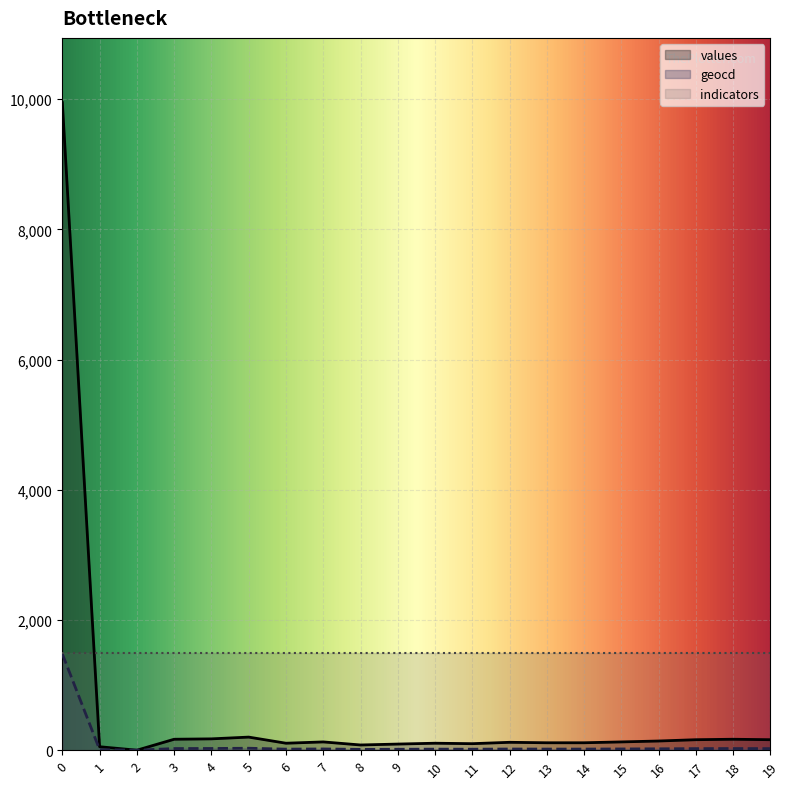

Between 0 and 8, which series saw the biggest shift?

values